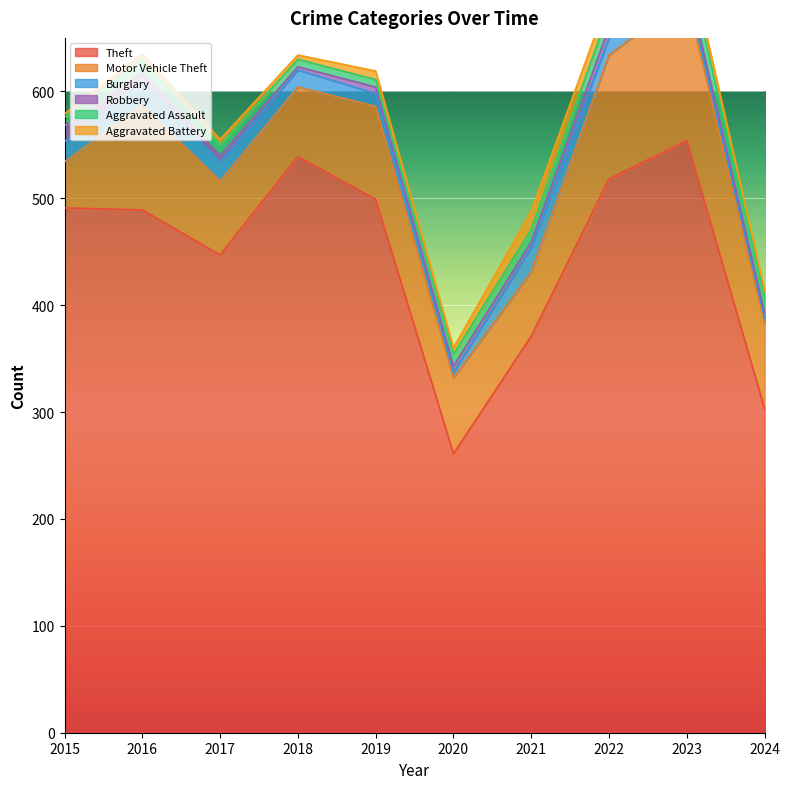

At how many categories does at least one series exceed 194?

10